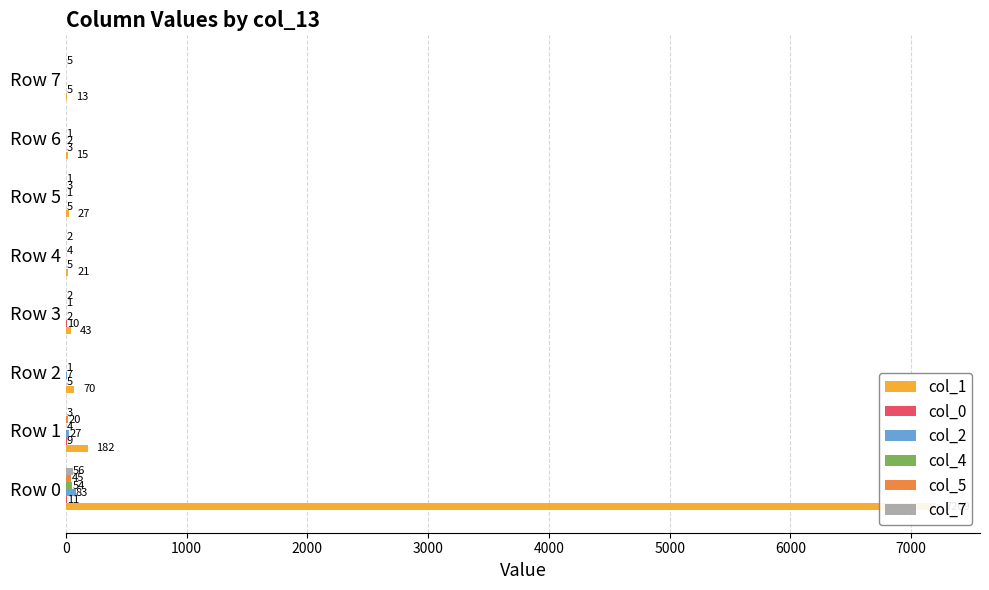

Which series has the largest range (max minus min)?

col_1